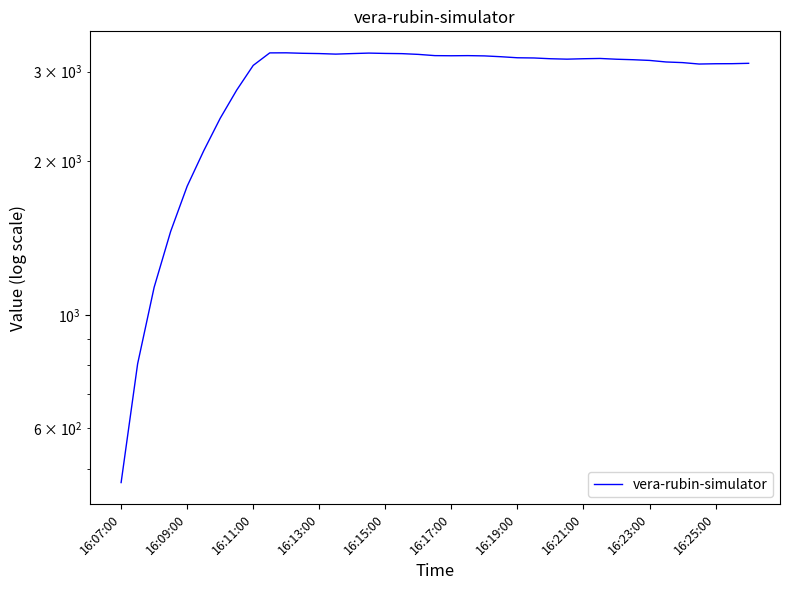

Rank the categories by value from highest to lowest.

10, 16:25:00, 15, 11, 16, 12, 14, 17, 13, 18, 19, 21, 20, 22, 23, 24, 25, 29, 26, 28, 27, 30, 31, 32, 33, 34, 38, 37, 36, 35, 16:23:00, 16:21:00, 16:19:00, 16:17:00, 16:15:00, 16:13:00, 16:11:00, 16:09:00, 16:07:00